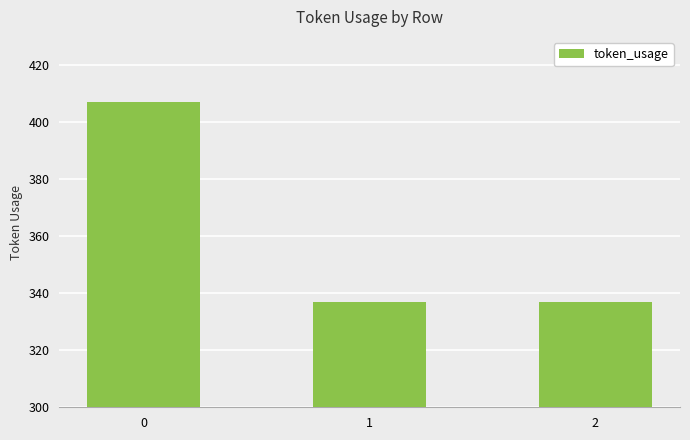

Is it true that the value at 0 is 136?

False